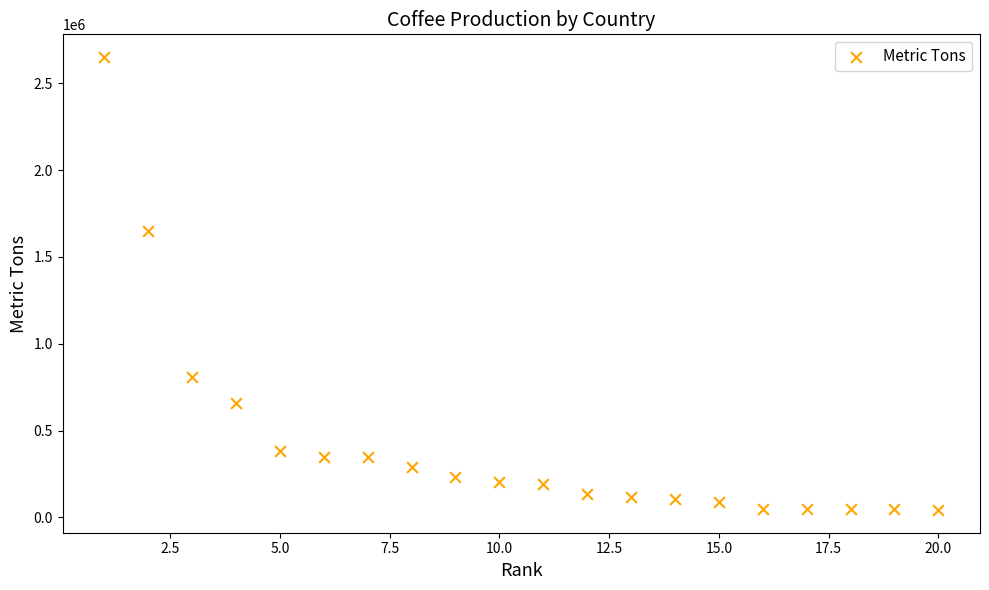

What is the range of X values (max minus min)?

19